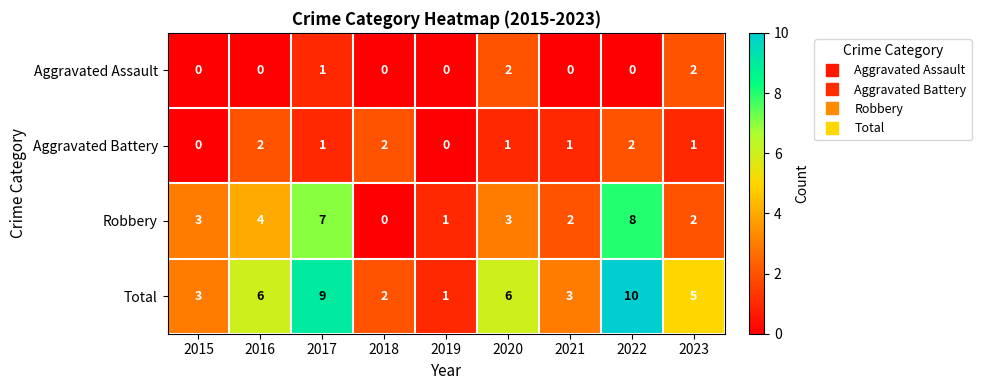

What value does the Total series have at 2020?

6